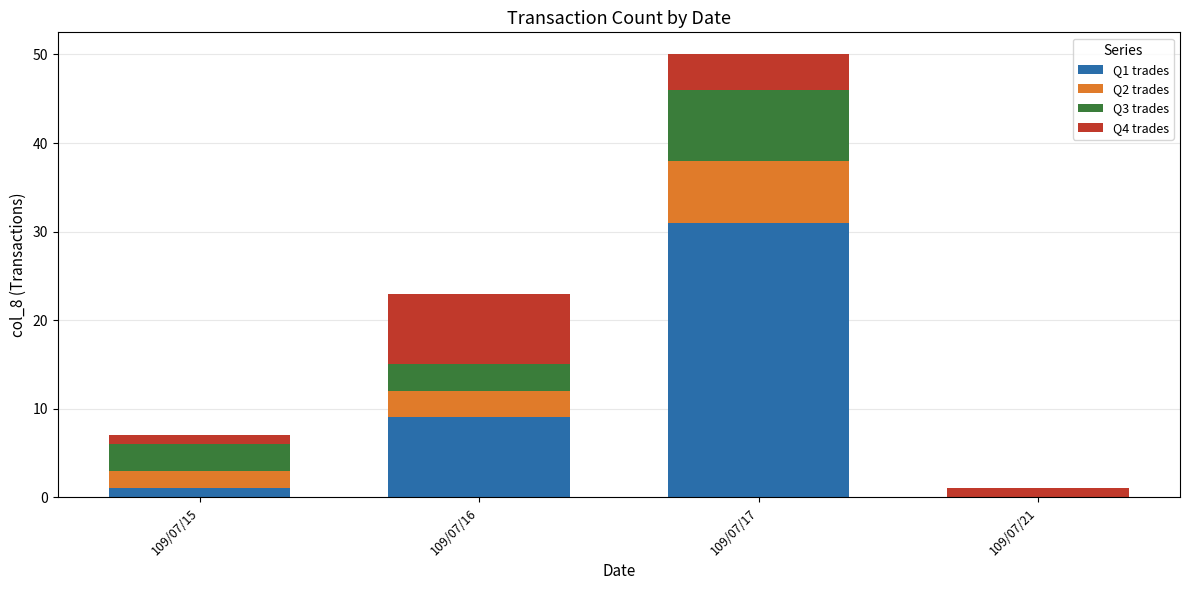

What is the total value across all series at 109/07/15?

7